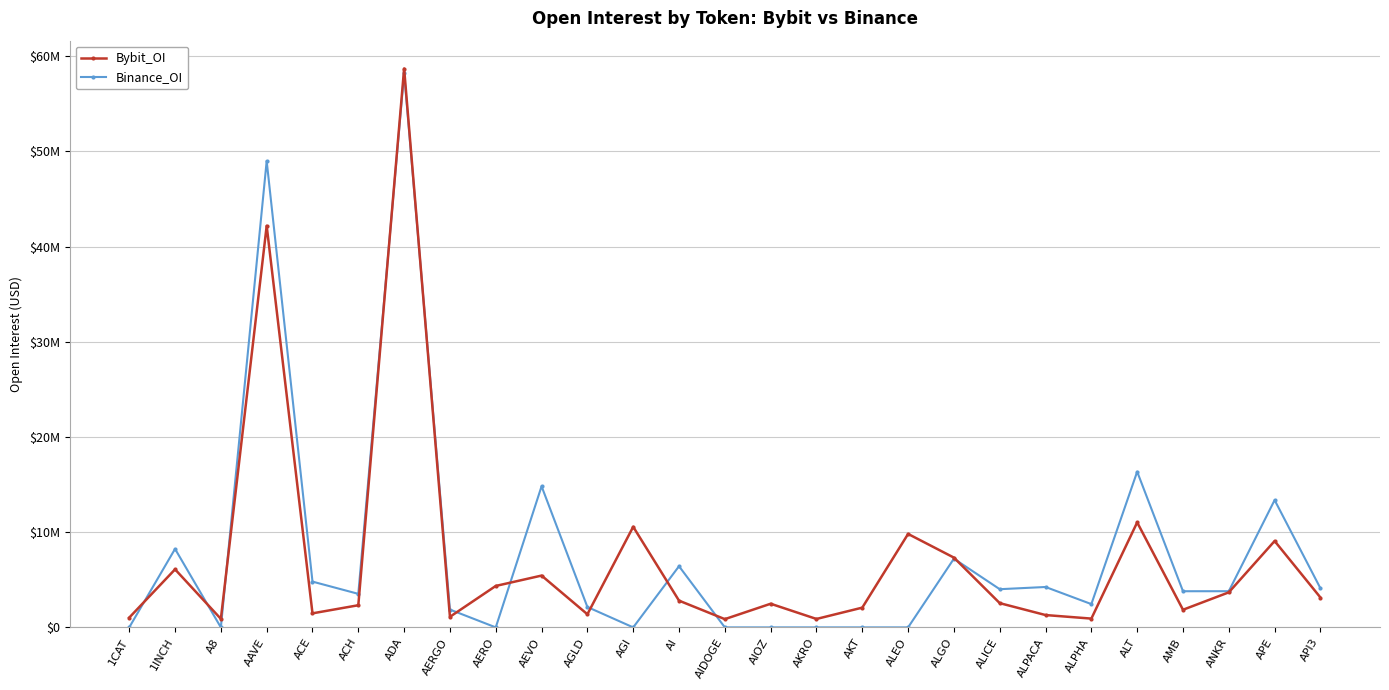

Which series has the widest spread of values?

Binance_OI